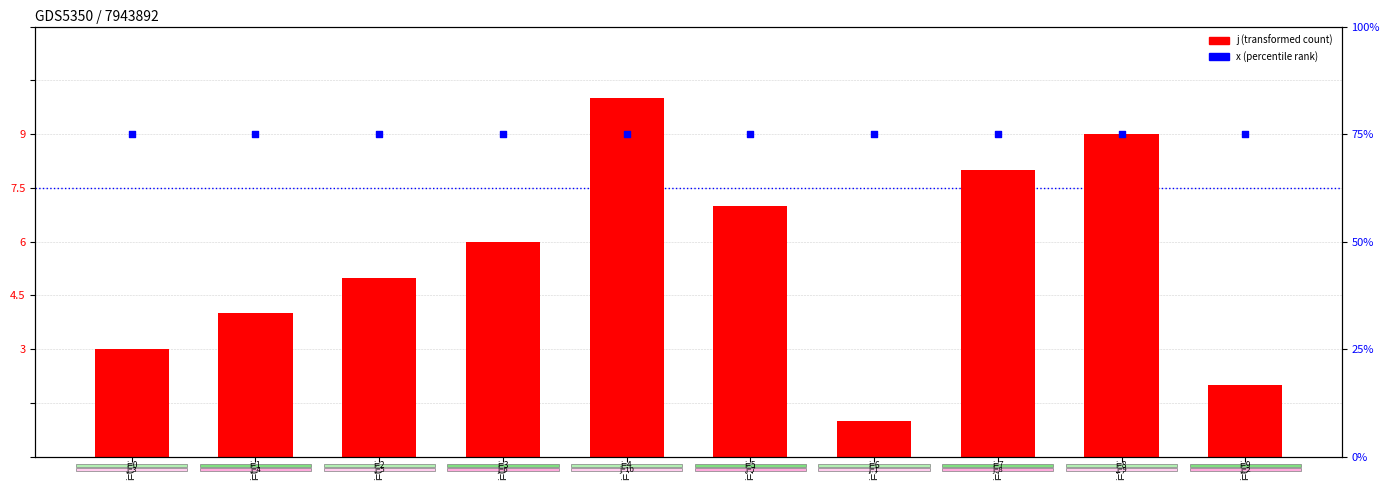

At how many categories does at least one series exceed 29?

10